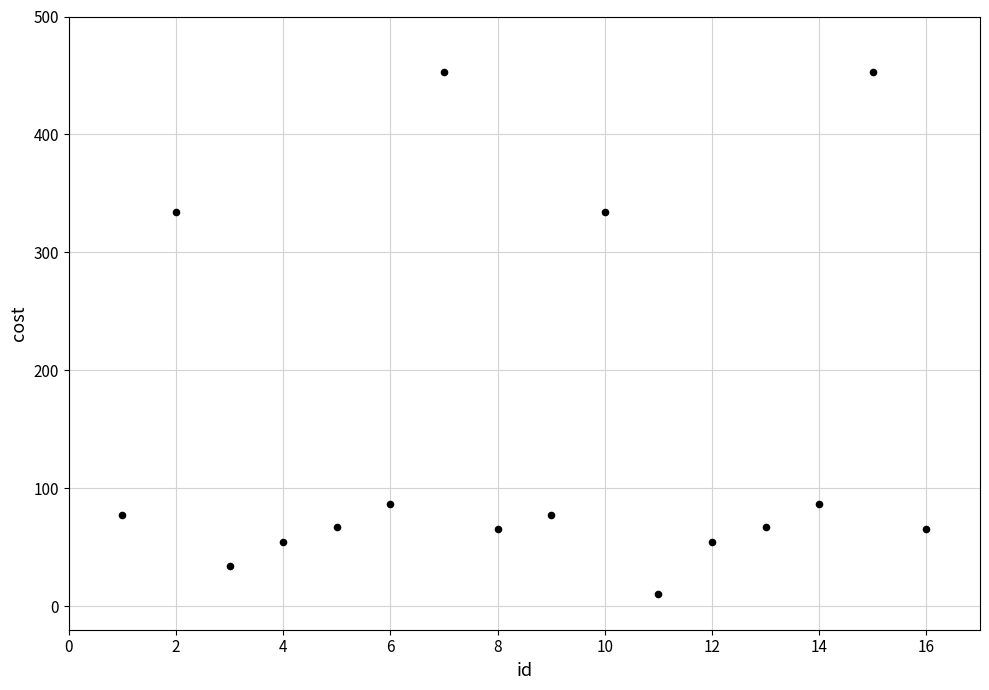

What is the range of Y values (max minus min)?

443